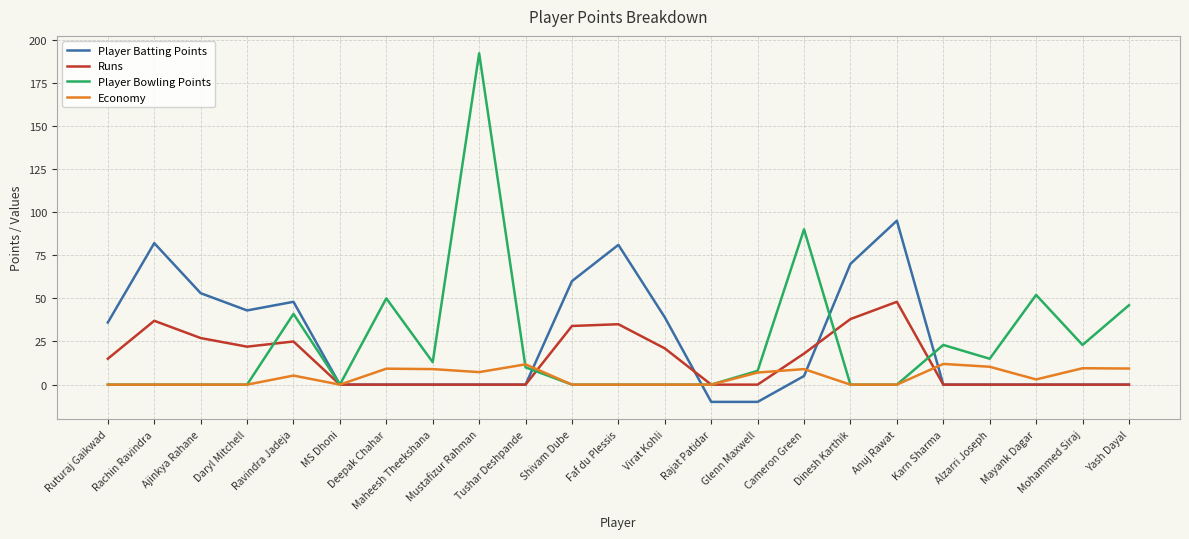

Which series ends up on top after the final intersection of Player Bowling Points and Runs?

Player Bowling Points